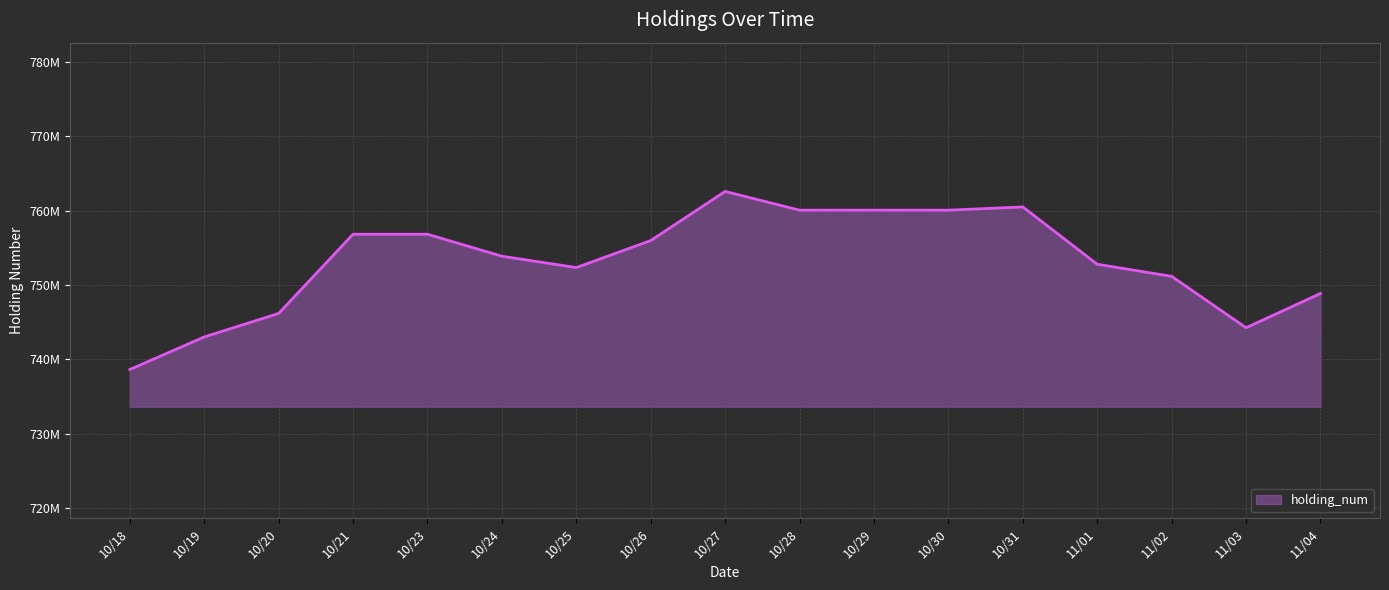

At which category does the data reach its first local valley?

10/25